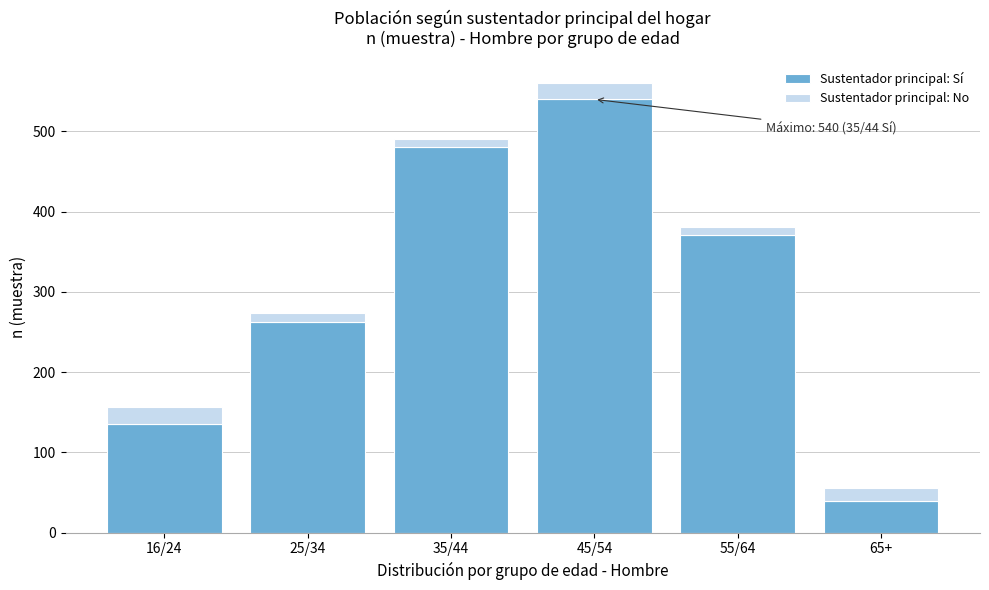

Reading left to right, transcribe the values for Sustentador principal: Sí.

16/24=136	25/34=262	35/44=481	45/54=540	55/64=371	65+=40